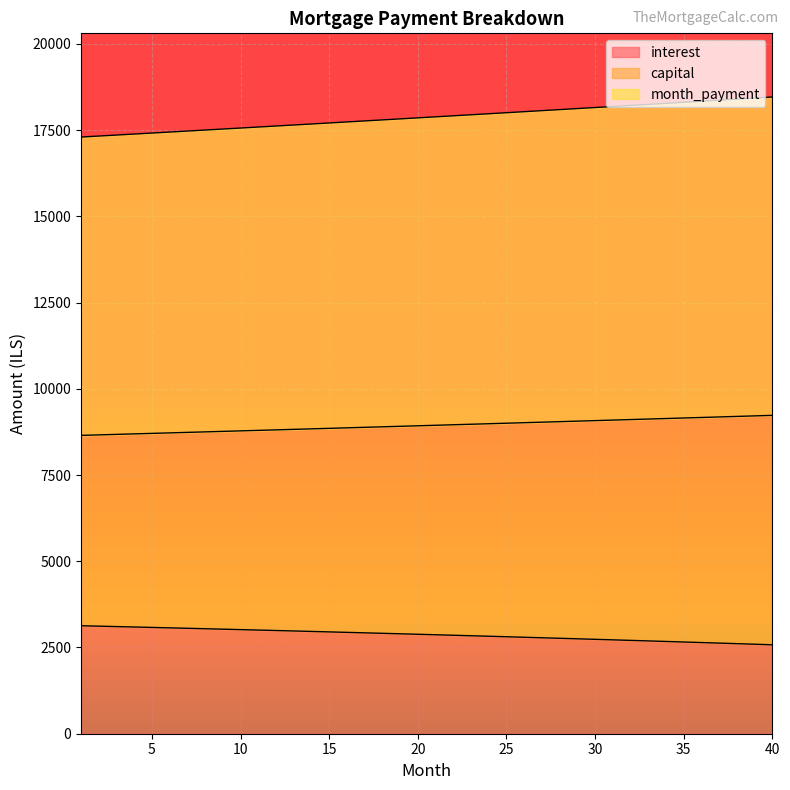

Is the value of month_payment at 3 greater than the value of capital at 28?

Yes